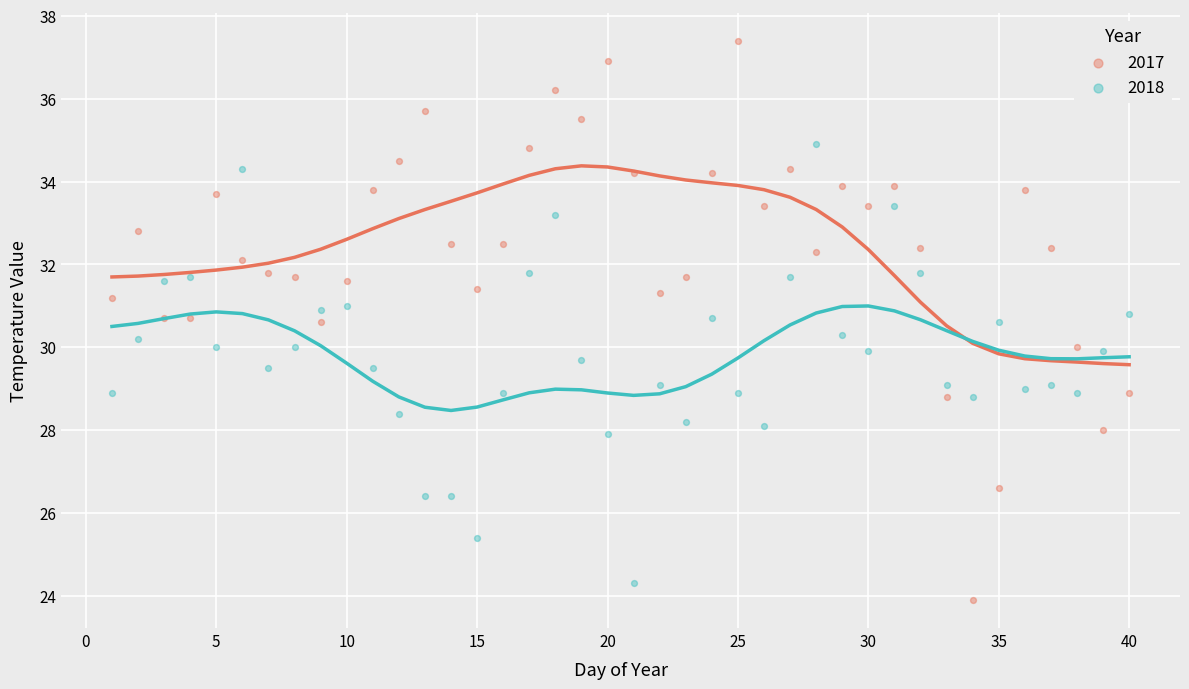

What is the X range (max minus min) for the scatter plot?

39.0